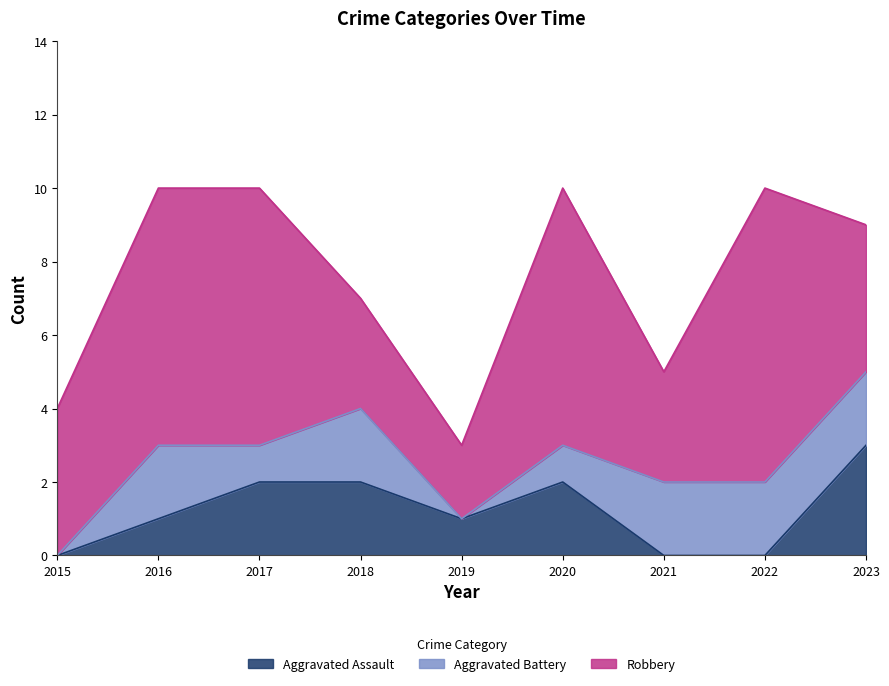

Reading left to right, what are all the values shown in this chart?

Aggravated Assault: 2015=0	2016=1	2017=2	2018=2	2019=1	2020=2	2021=0	2022=0	2023=3
Aggravated Battery: 2015=0	2016=2	2017=1	2018=2	2019=0	2020=1	2021=2	2022=2	2023=2
Robbery: 2015=4	2016=7	2017=7	2018=3	2019=2	2020=7	2021=3	2022=8	2023=4